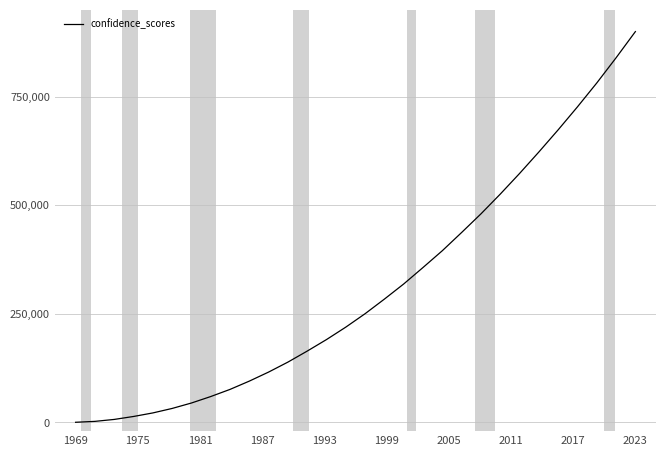

What is the sum of all values?

9350950.0